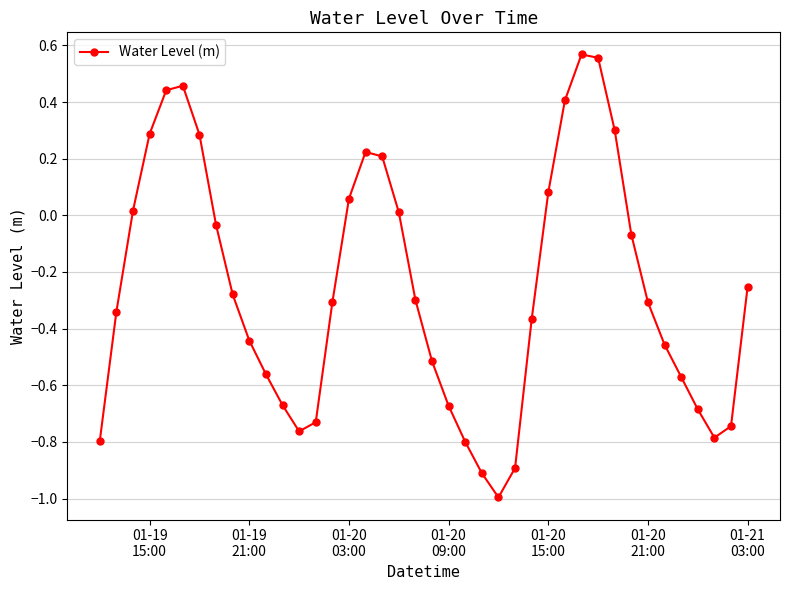

How many points are higher than both their immediate neighbors (excluding endpoints)?

3